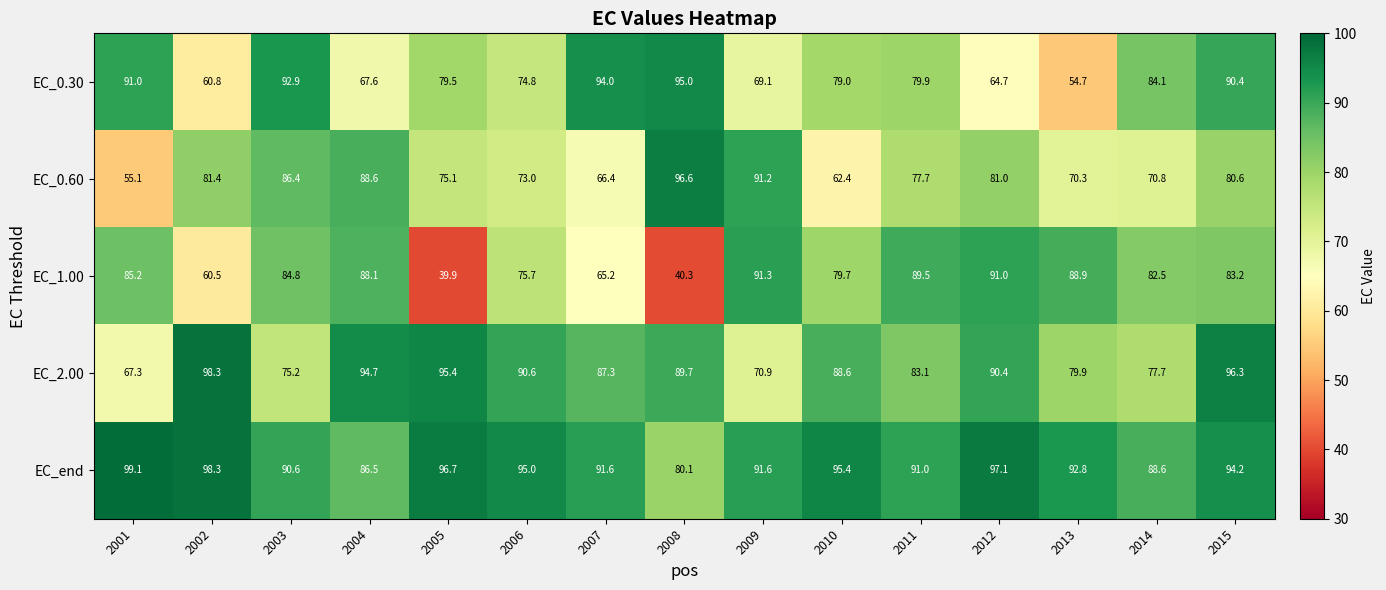

List the series in order of their peak value, highest first.

EC_end, EC_2.00, EC_0.60, EC_0.30, EC_1.00